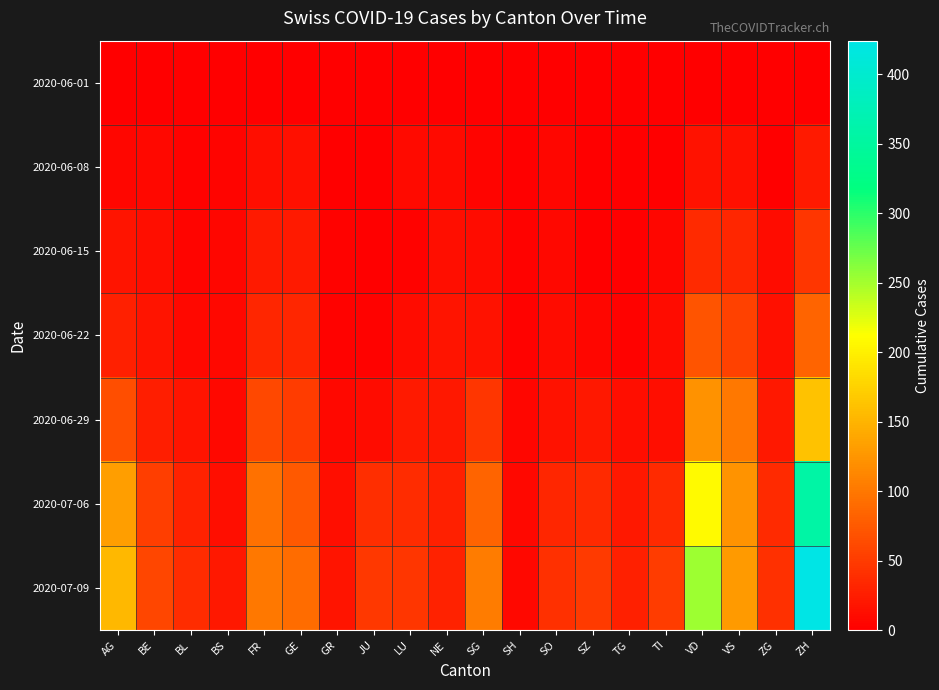

Which series has the largest total across all categories?

2020-07-09